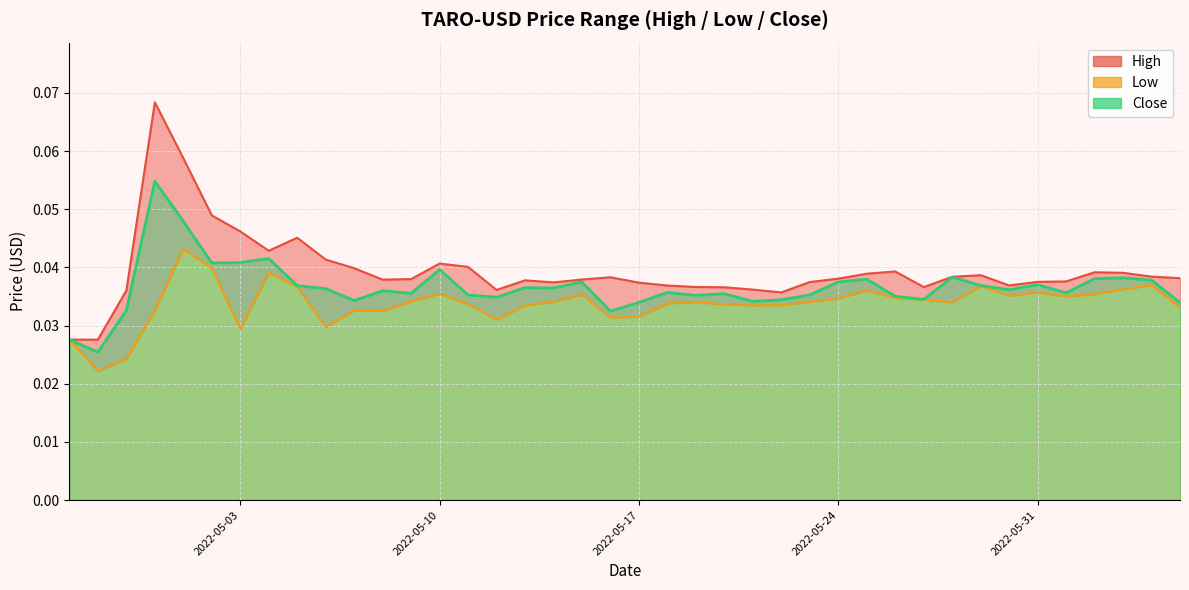

Which has a higher value, 2022-05-04 or 2022-05-16?

2022-05-04